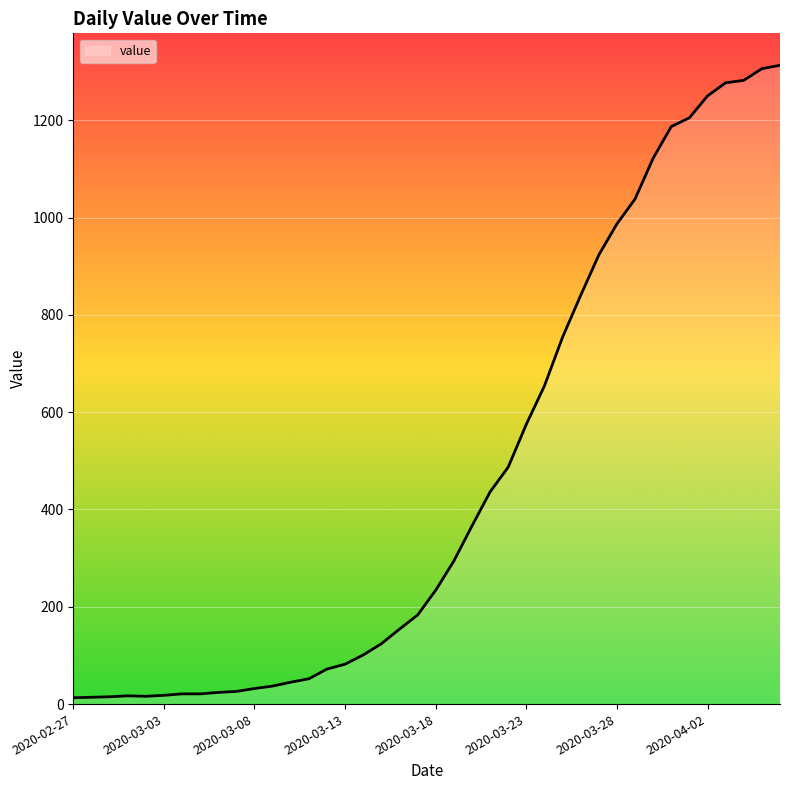

What is the greatest value displayed?

1313